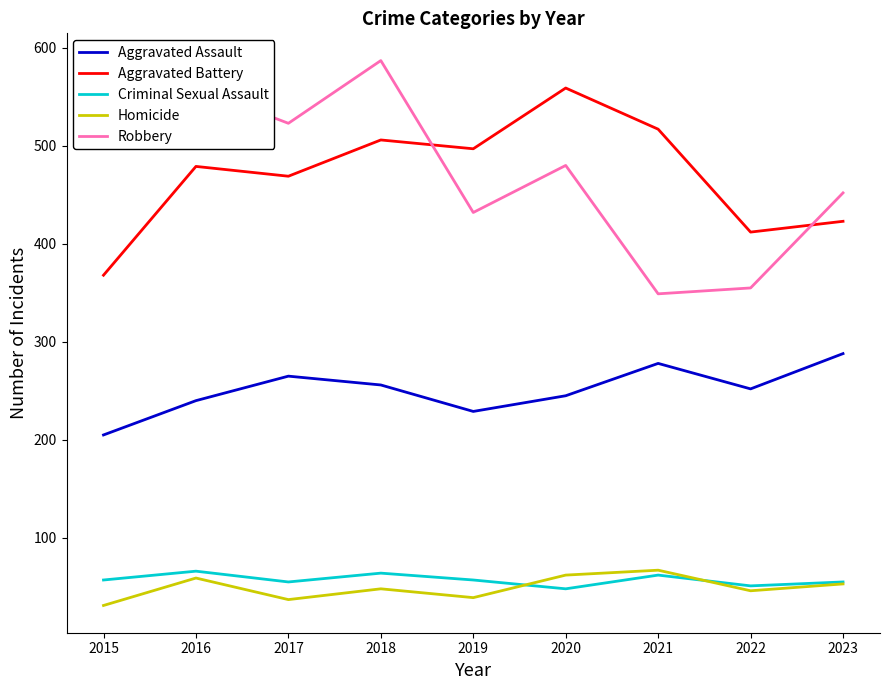

Where is the first local minimum for Homicide?

2017